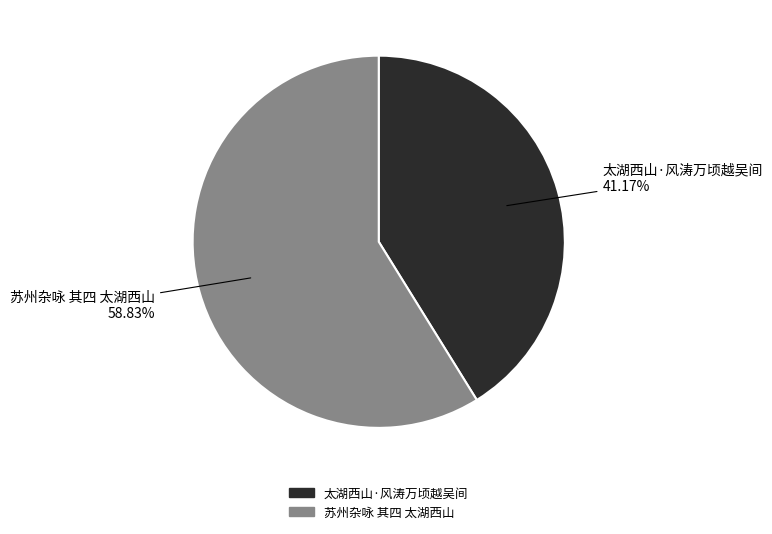

Which category has the smallest portion of the pie?

太湖西山·风涛万顷越吴间